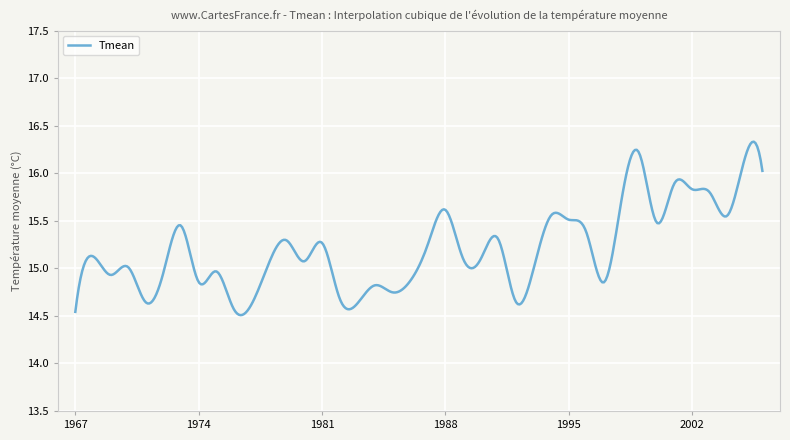

Is this an area chart (filled region under the line)?

No